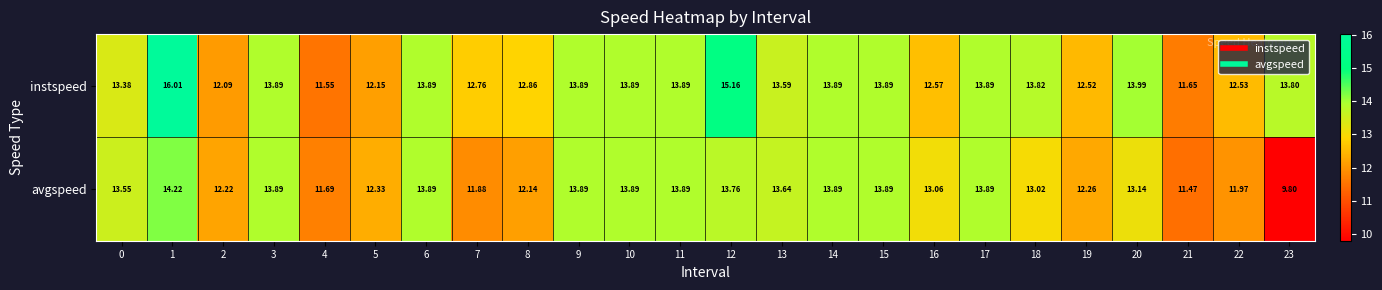

Which series changed the most between 14 and 22?

avgspeed